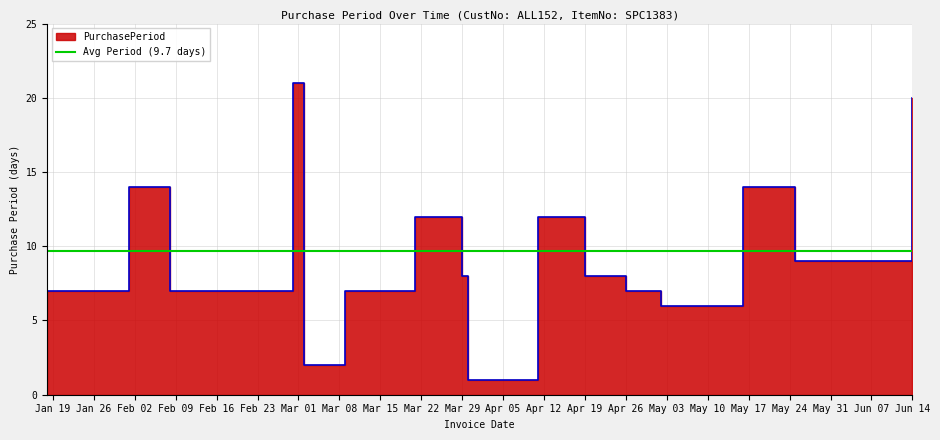

What is the smallest value displayed?

1